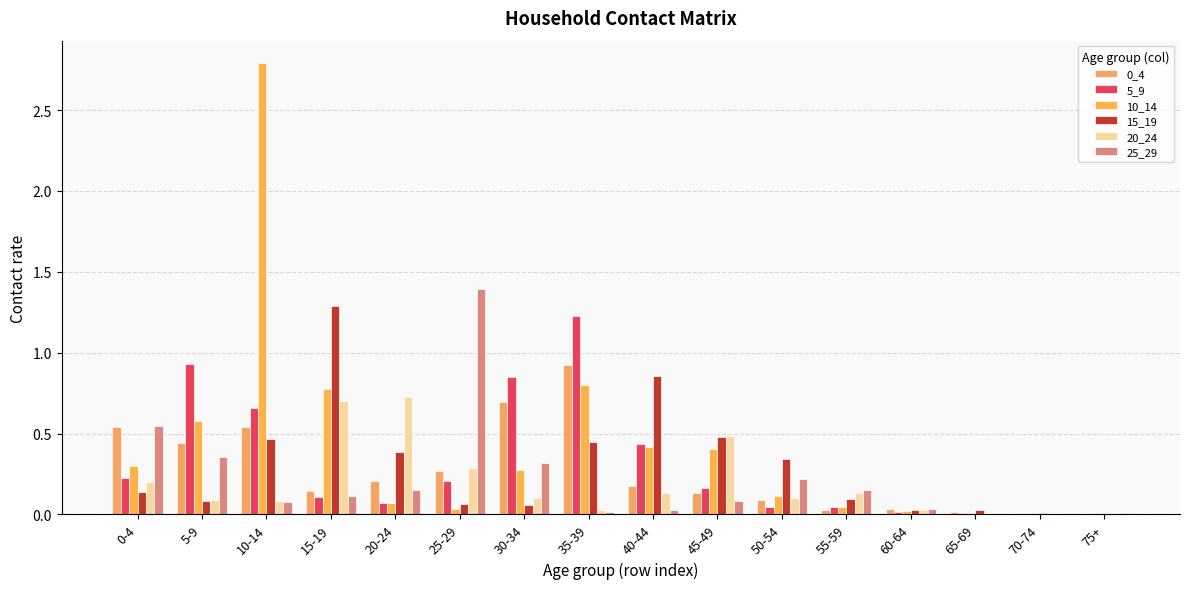

What is the maximum value shown in the chart?

2.8